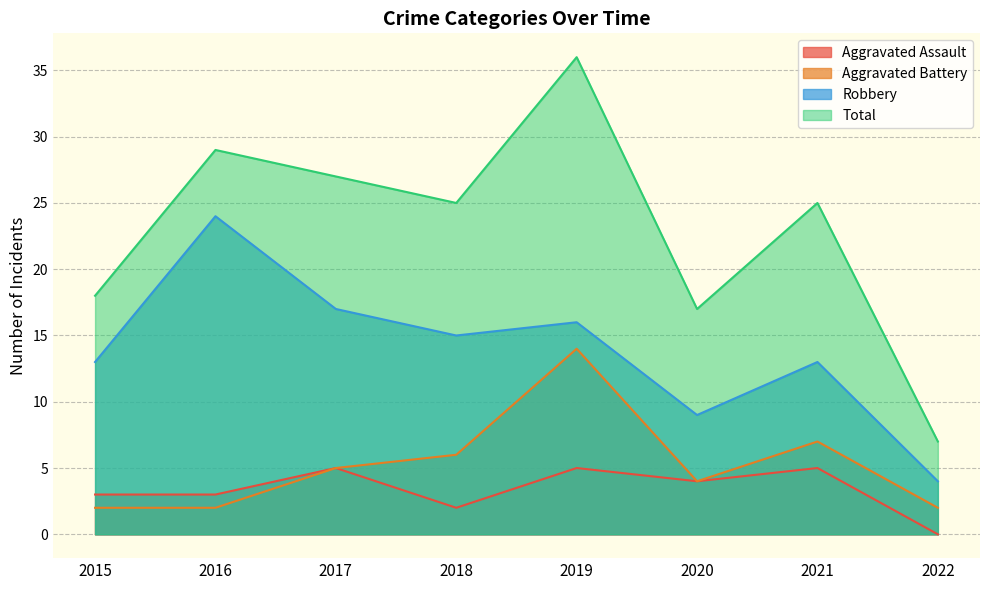

Read the Total value at 2020, to the nearest 10.

20